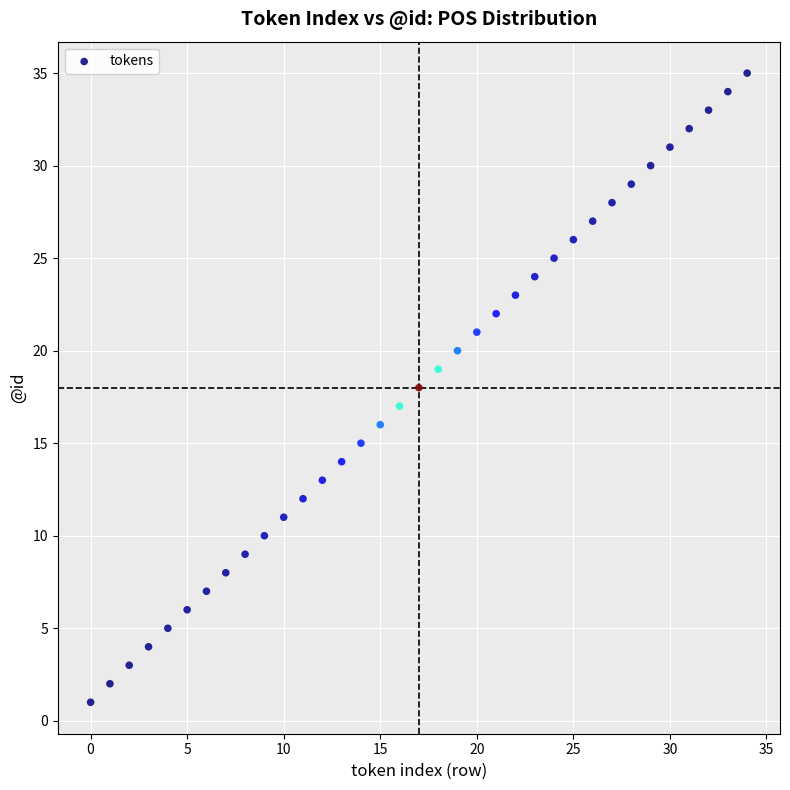

What is the range of Y values (max minus min)?

34